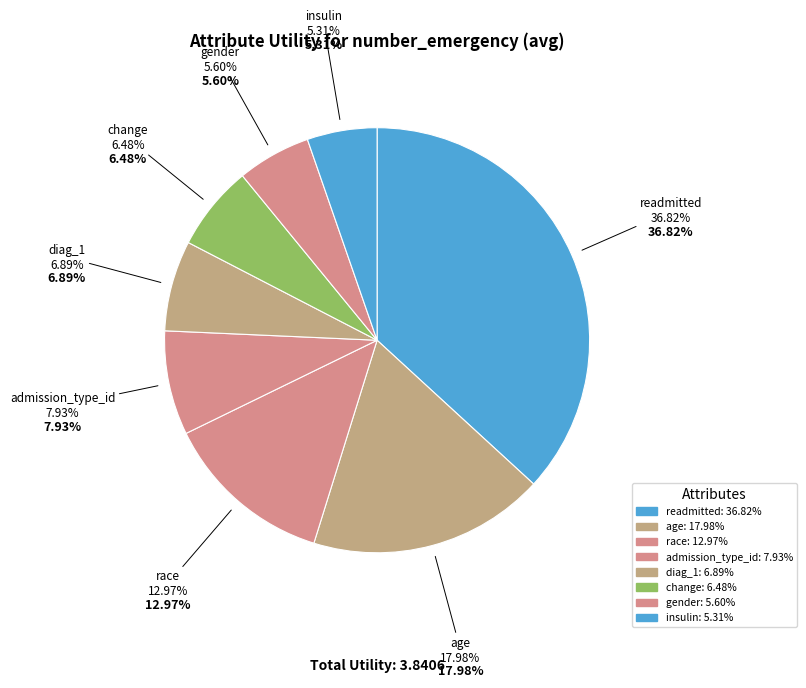

How many segments does this pie chart have?

8